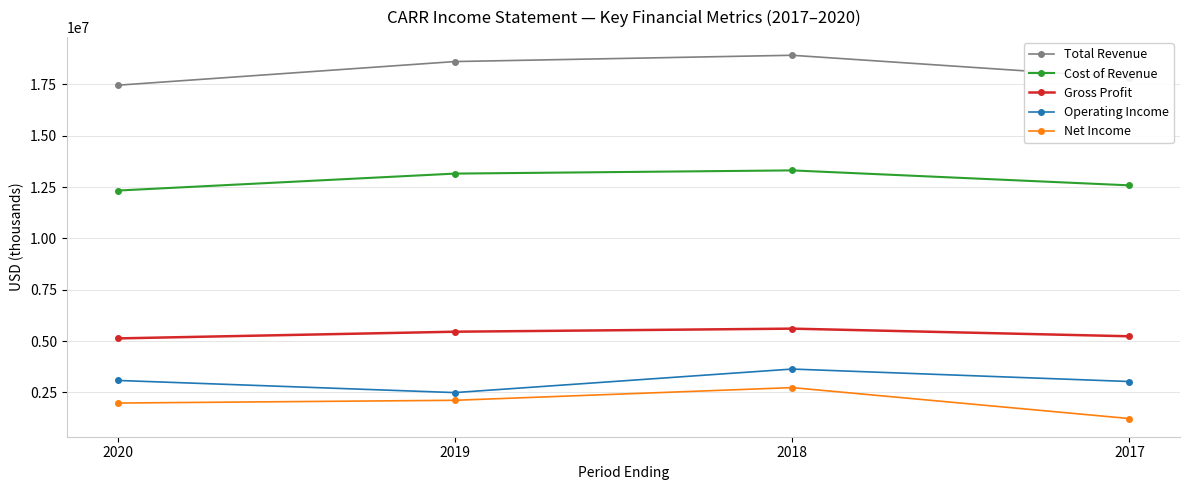

At which label does Cost of Revenue reach its peak?

2018